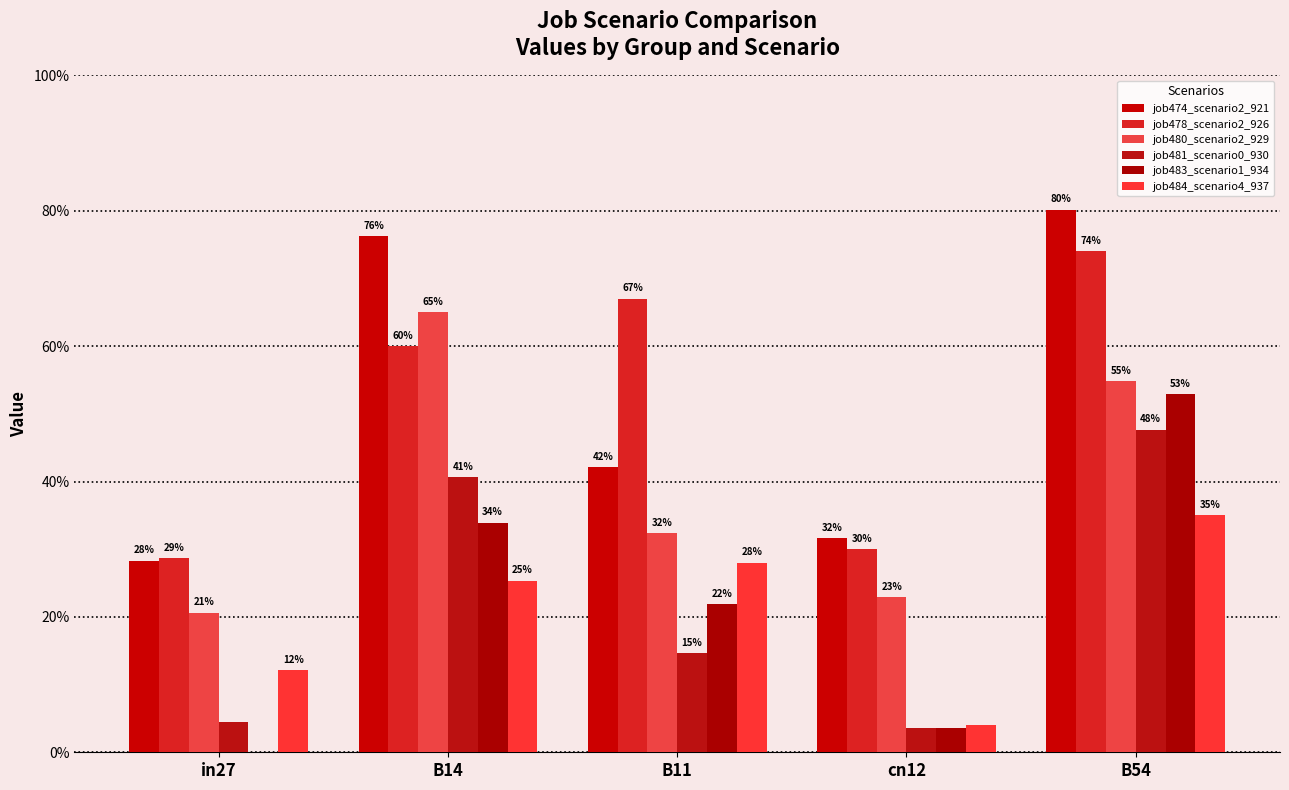

Is it true that job481_scenario0_930 equals 0.1 at B11?

True